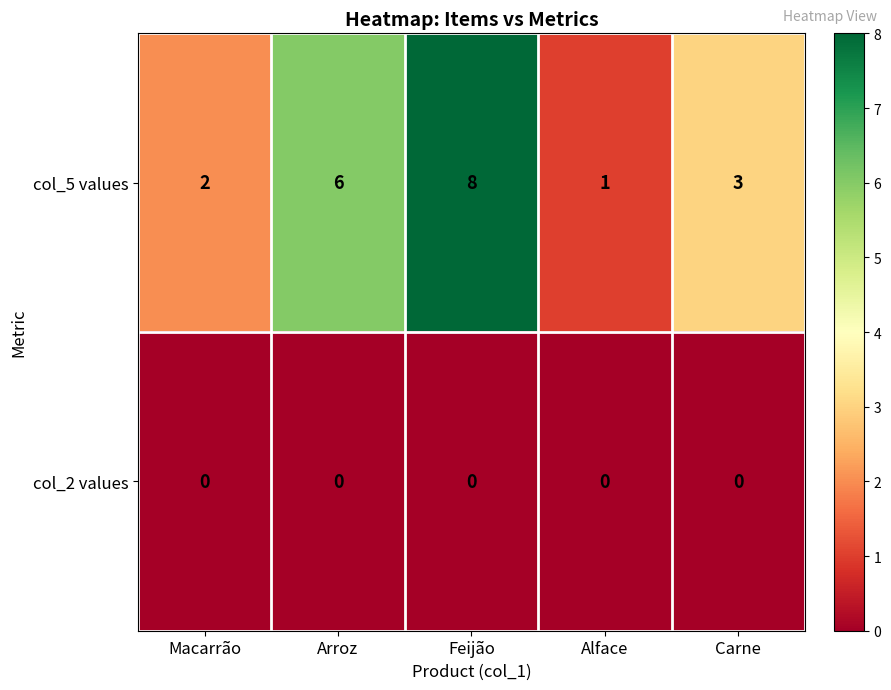

Where does the col_5 values series first go above 3?

Arroz